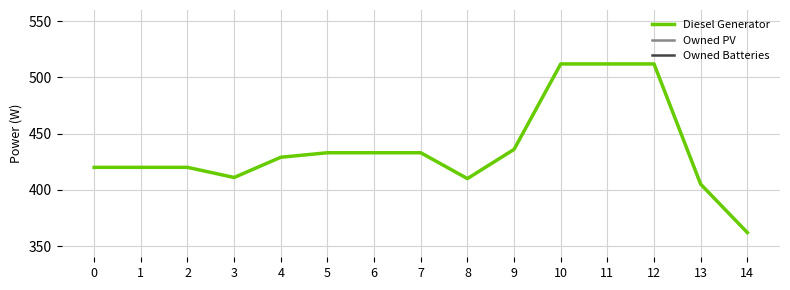

Count the number of categories in the chart.

15